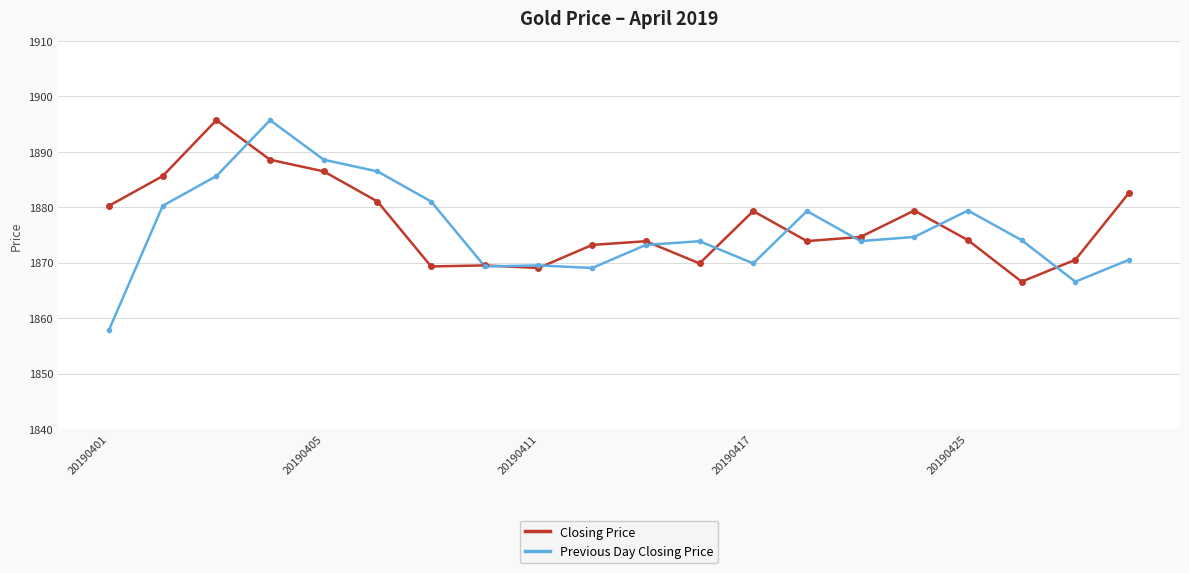

Is this an area chart (filled region under the line)?

No